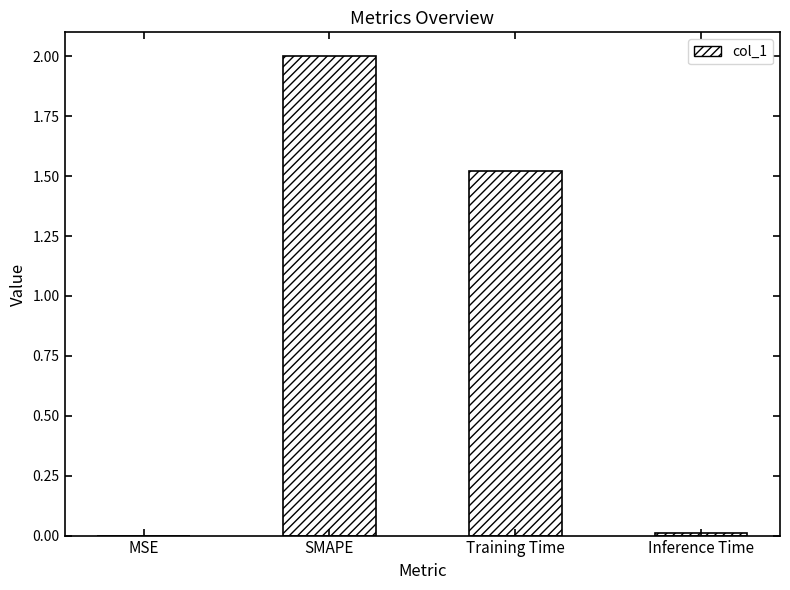

What is the maximum value shown in the chart?

2.0